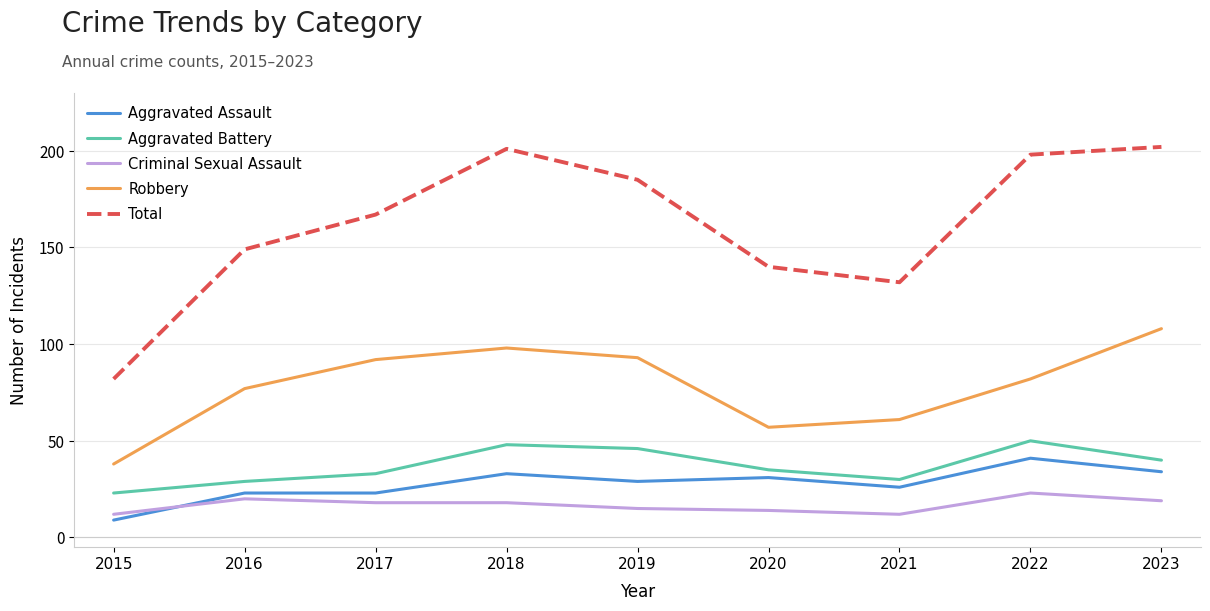

The value of Total at 2023 is 202. True or false?

True